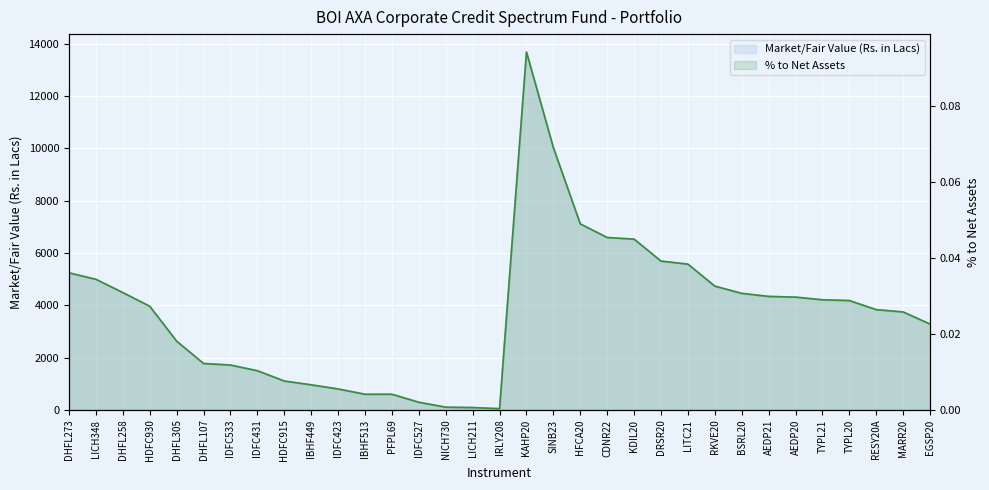

Reading left to right, list all the values displayed in this chart.

Market/Fair Value (Rs. in Lacs): 5234.5	4992.3	4481.0	3959.3	2620.4	1775.2	1716.6	1500.5	1095.7	950.4	800.3	600.7	599.2	291.0	100.2	90.1	50.5	13677.3	10022.8	7108.5	6590.5	6519.1	5682.8	5568.2	4729.9	4447.3	4330.1	4308.9	4211.9	4176.7	3832.5	3735.6	3273.7
% to Net Assets: 0.0	0.0	0.0	0.0	0.0	0.0	0.0	0.0	0.0	0.0	0.0	0.0	0.0	0.0	0.0	0.0	0.0	0.1	0.1	0.0	0.0	0.0	0.0	0.0	0.0	0.0	0.0	0.0	0.0	0.0	0.0	0.0	0.0